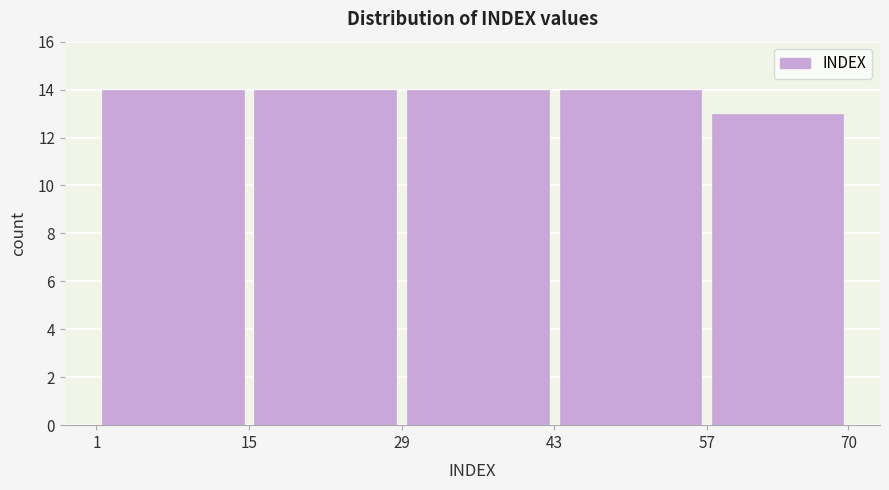

Reading left to right, list every bar in this chart as the range it spans on the x-axis followed by its height. The values are not printed on the chart, so give them approximately, as read against the axis.

1 to 15: 14
15 to 29: 14
29 to 43: 14
43 to 57: 14
57 to 70: 13